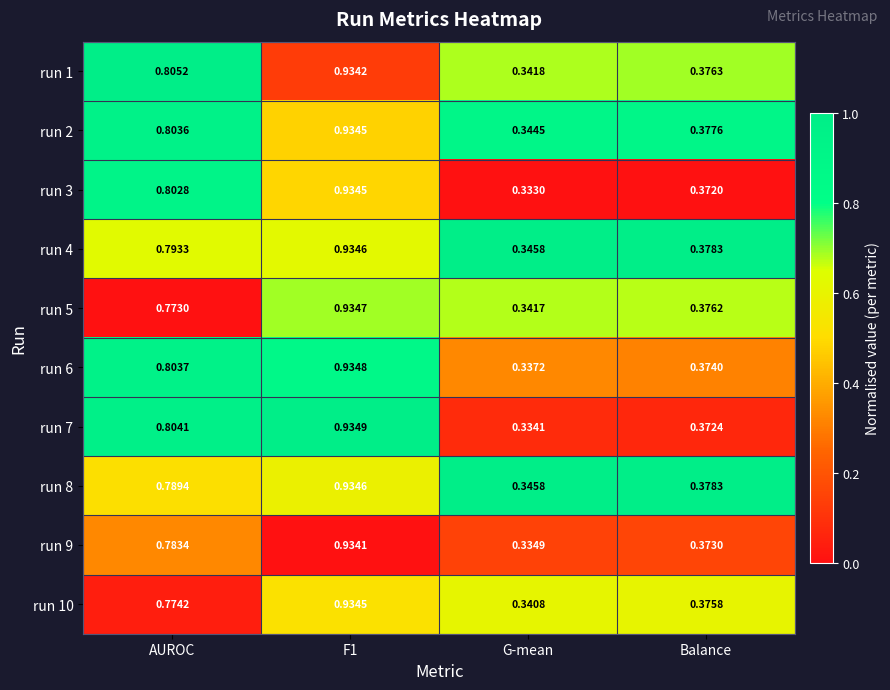

What is the spread (max minus min) of values at F1?

0.0